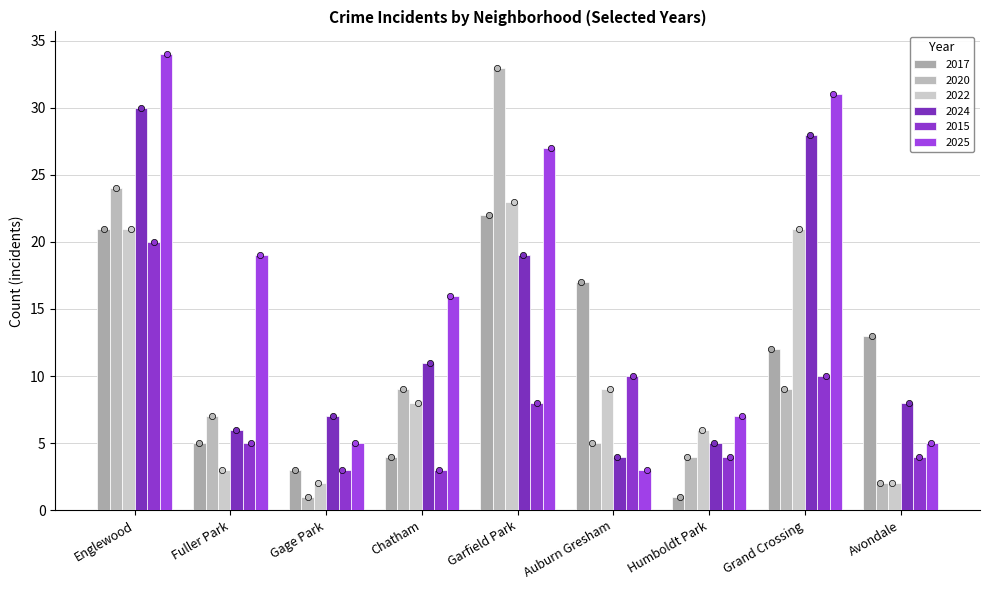

Which series contains the highest Y value?

2025